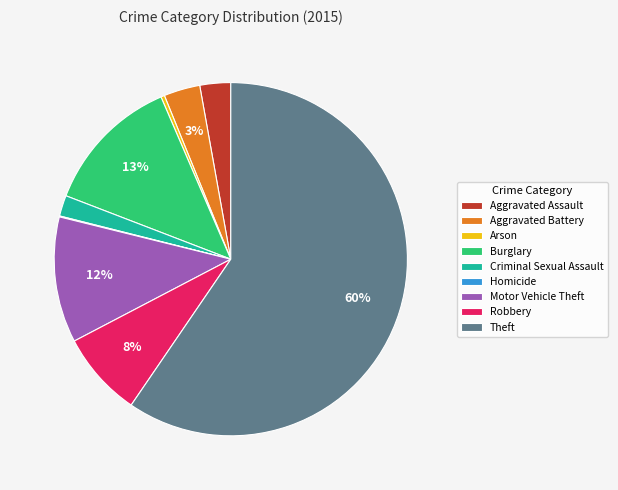

What percentage is the Criminal Sexual Assault slice, to the nearest percent?

2%